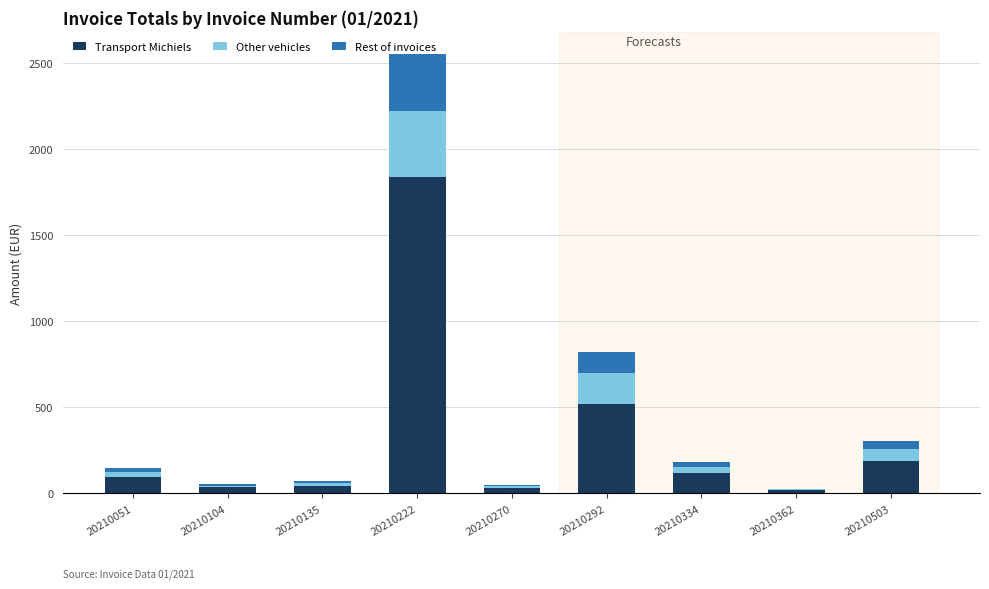

What is the total value across all series at 20210292?

821.1